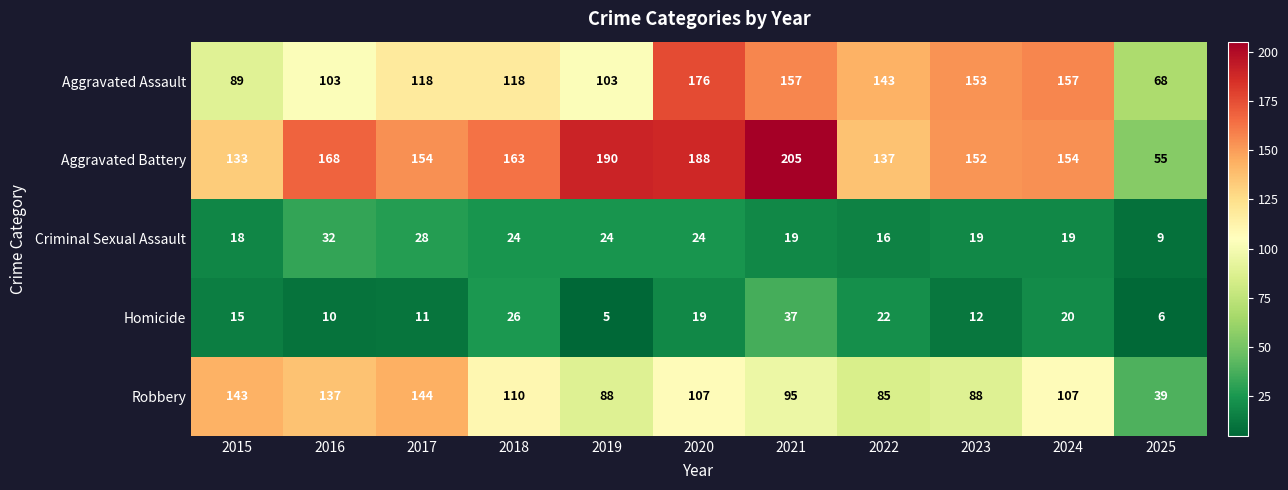

Which series has the widest spread of values?

Aggravated Battery